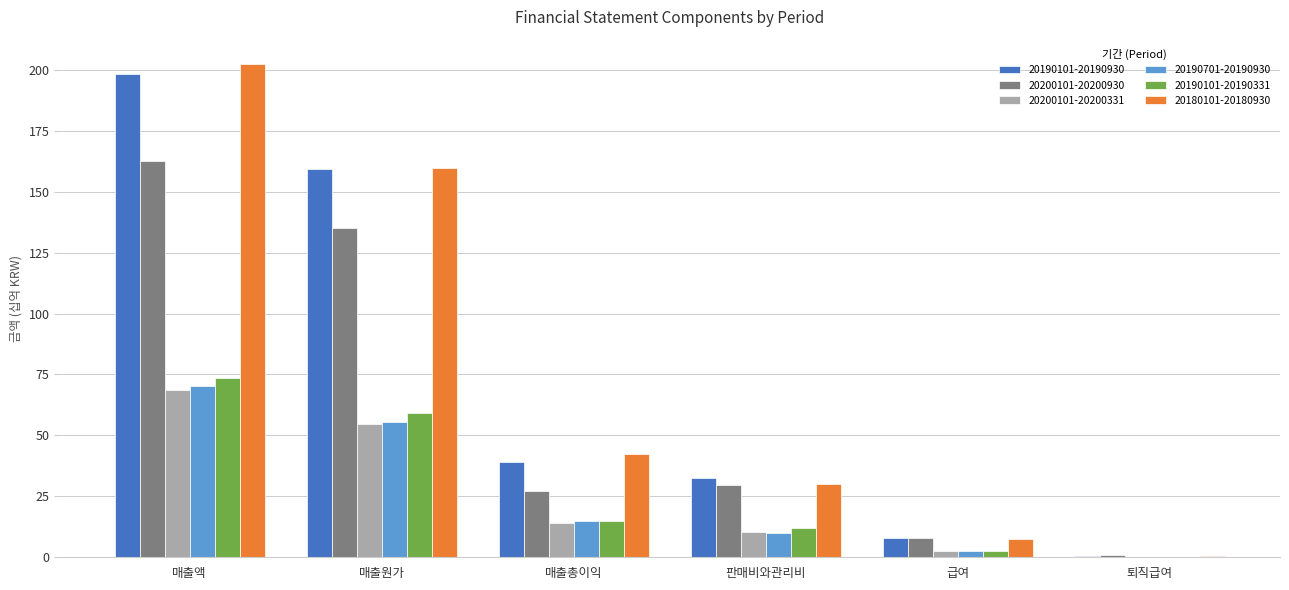

What are all the series names shown in the legend?

20190101-20190930, 20200101-20200930, 20200101-20200331, 20190701-20190930, 20190101-20190331, 20180101-20180930